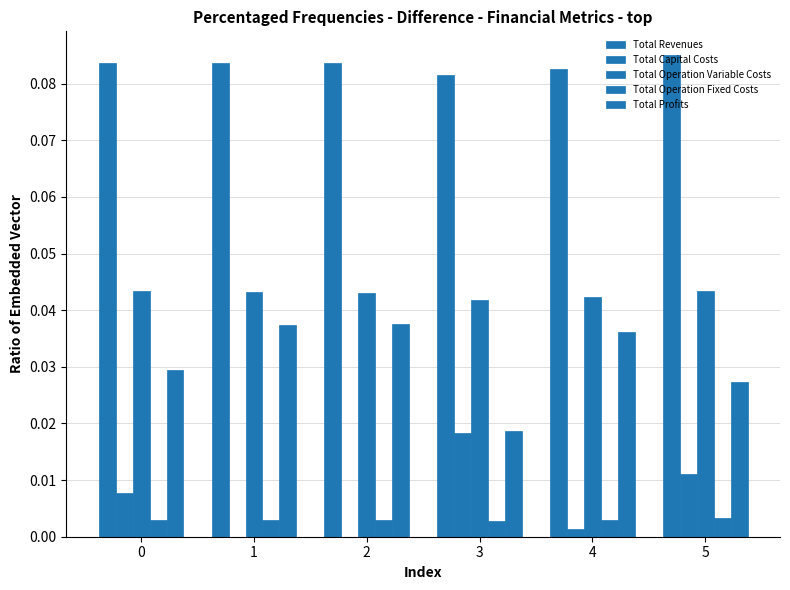

At which category is the sum across all series the highest?

5